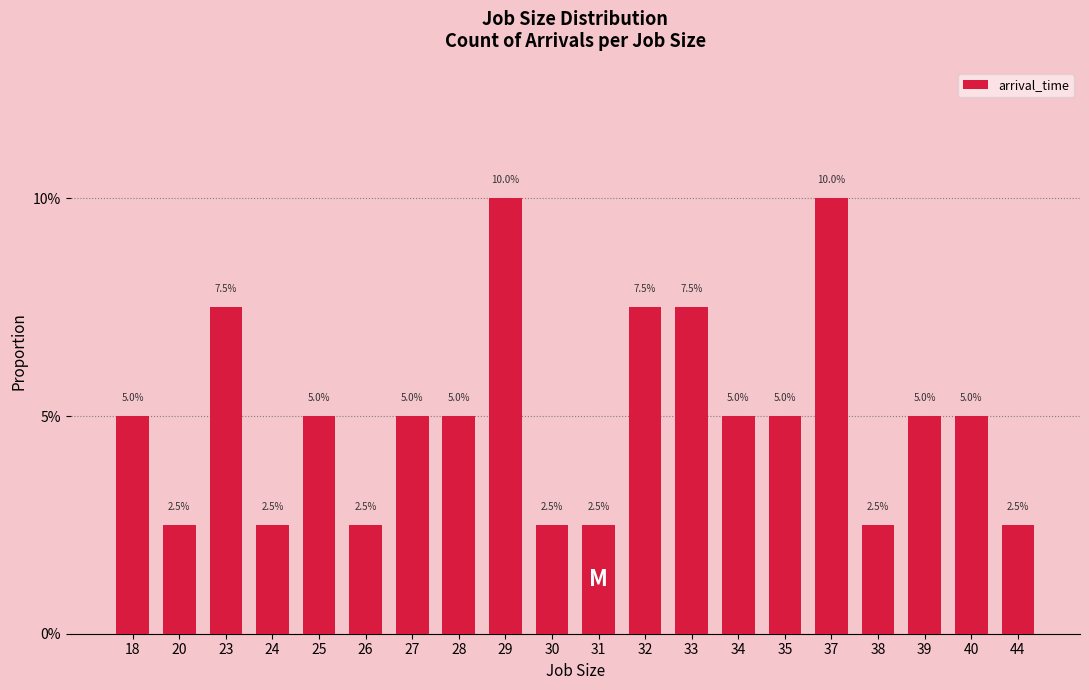

Does the chart contain any negative values?

No